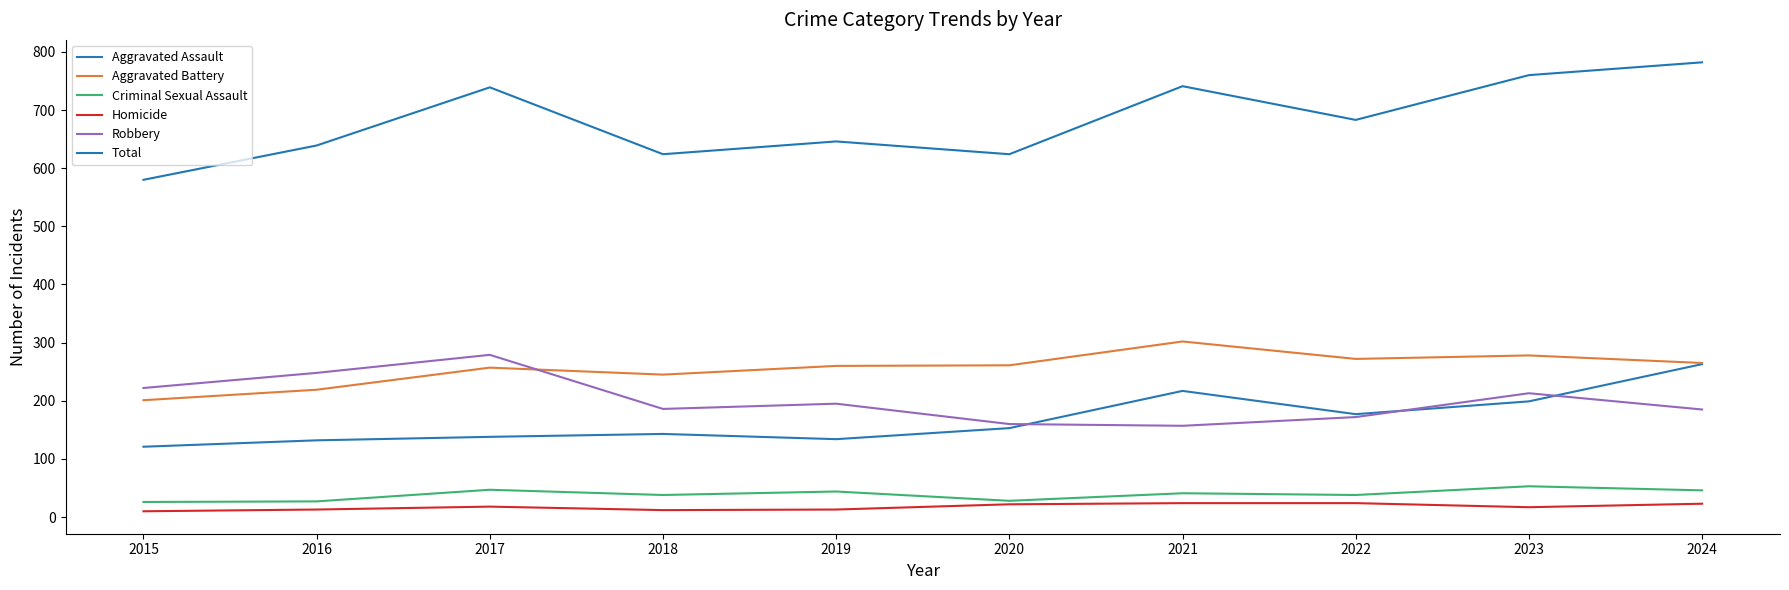

Is it true that Criminal Sexual Assault equals 46 at 2024?

True